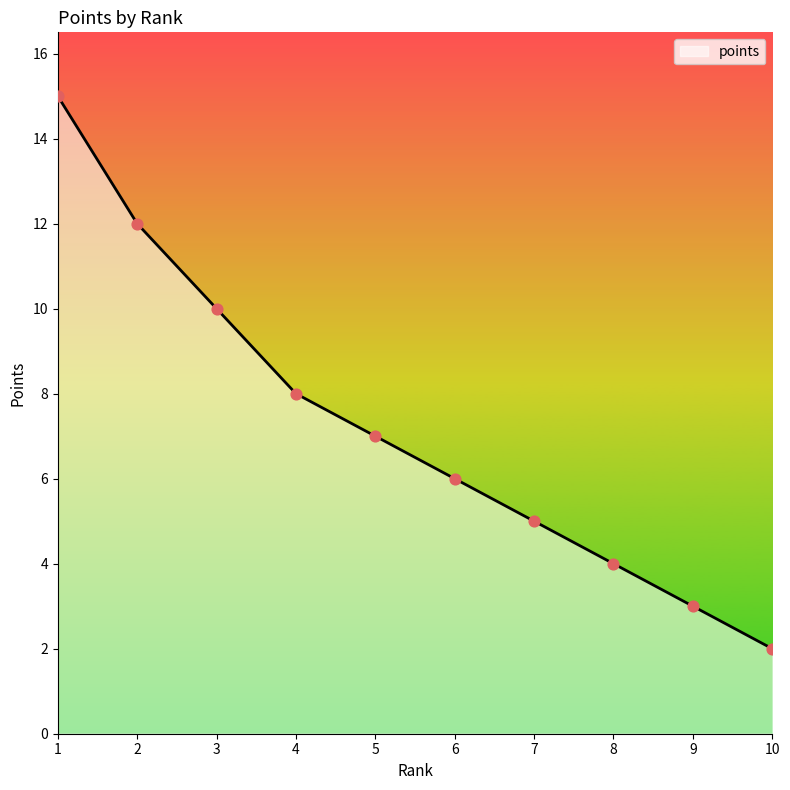

Approximately how many times larger is the value at 2 compared to 8?

3.0